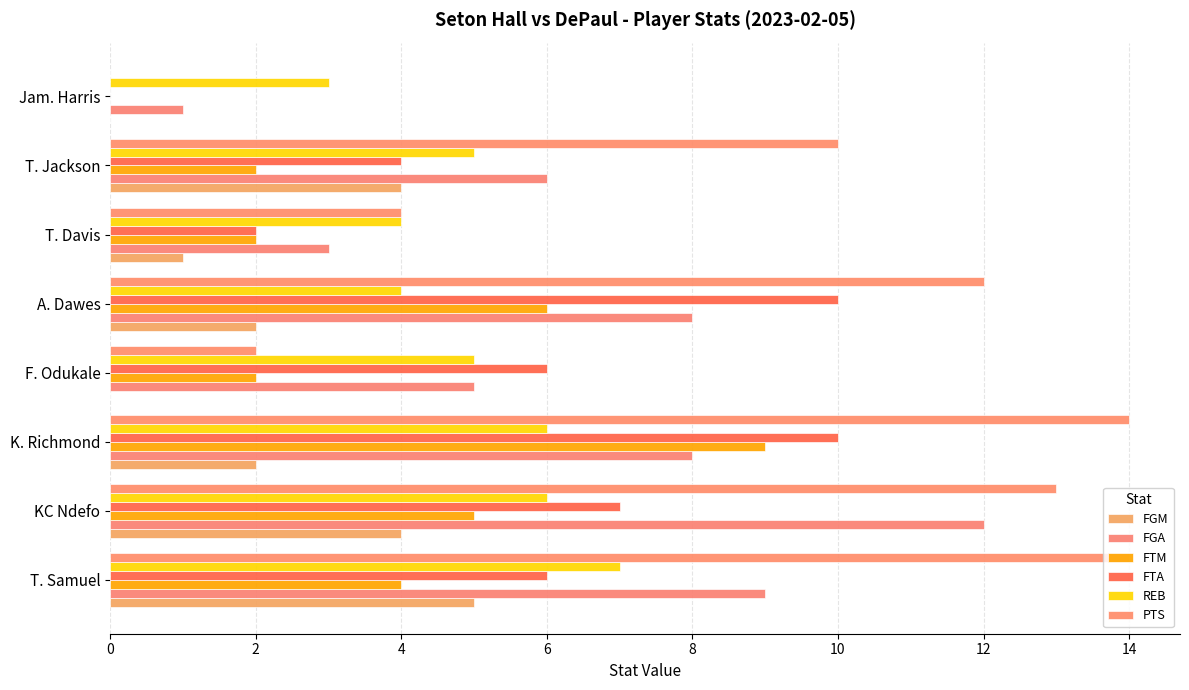

How many series are shown in this chart?

6